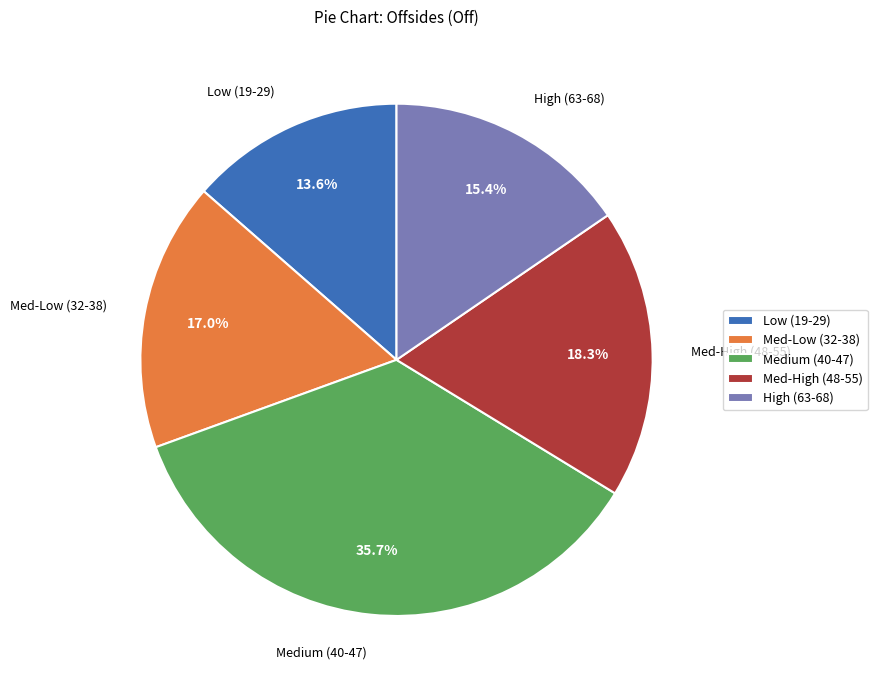

How many slices are in this pie chart?

5